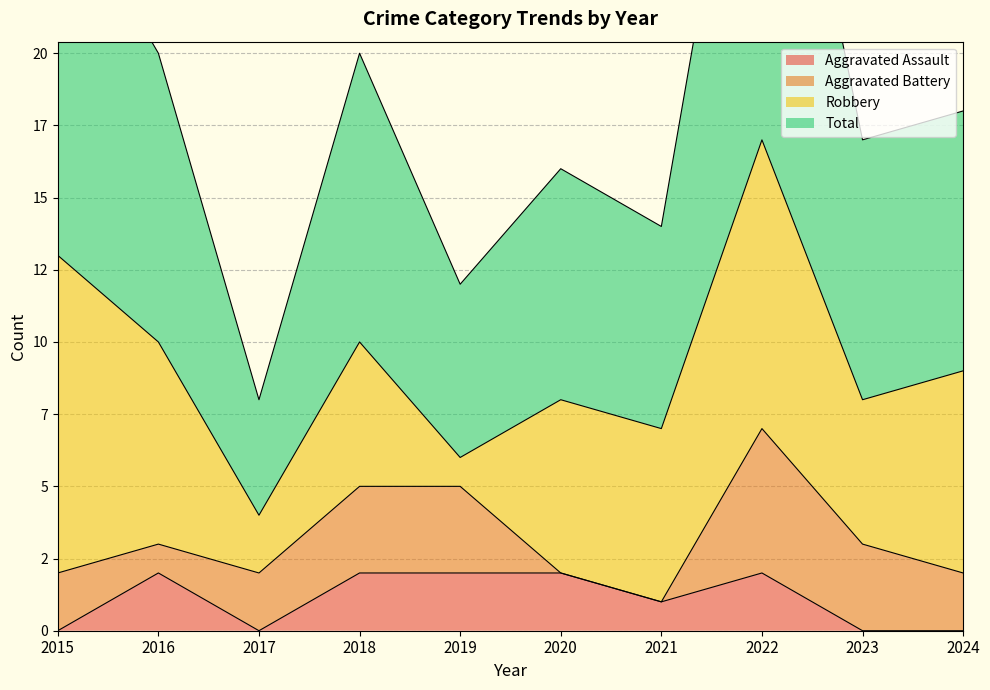

What value does the Total series have at 2021?

14